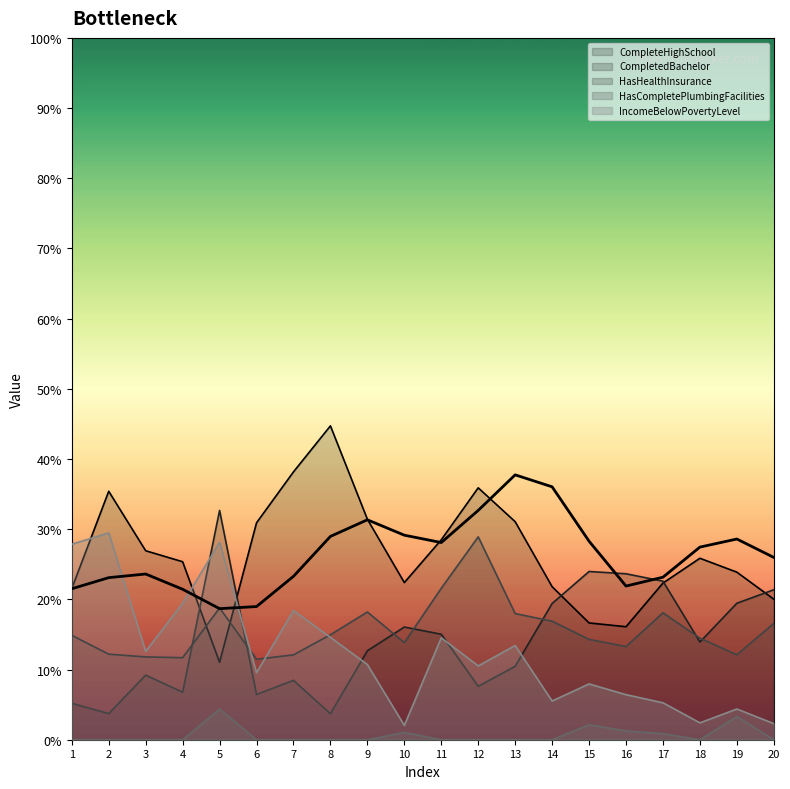

Which label corresponds to the largest value in the chart?

8